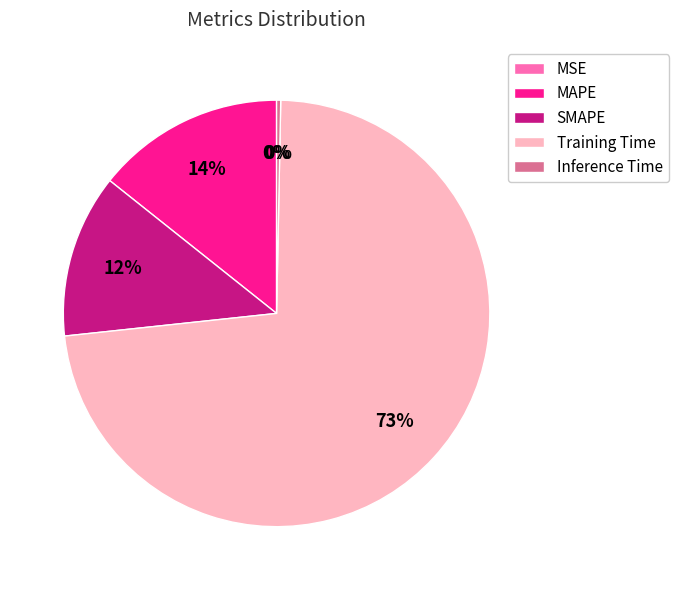

Do Training Time and Inference Time together represent more than half of the pie?

Yes